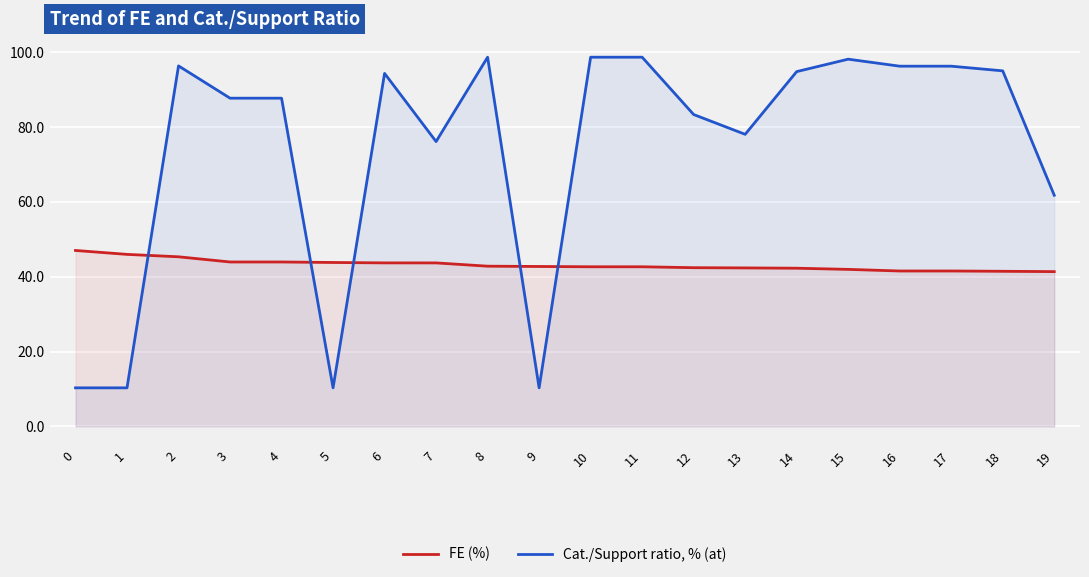

Reading right to left, list all the values displayed in this chart.

FE (%): 41.4	41.4	41.5	41.5	42.0	42.3	42.3	42.4	42.7	42.7	42.7	42.8	43.7	43.7	43.8	43.9	43.9	45.3	46.0	47.0
Cat./Support ratio, % (at): 61.8	95.0	96.2	96.2	98.1	94.8	78.0	83.3	98.7	98.7	10.3	98.7	76.1	94.3	10.3	87.7	87.7	96.3	10.3	10.3